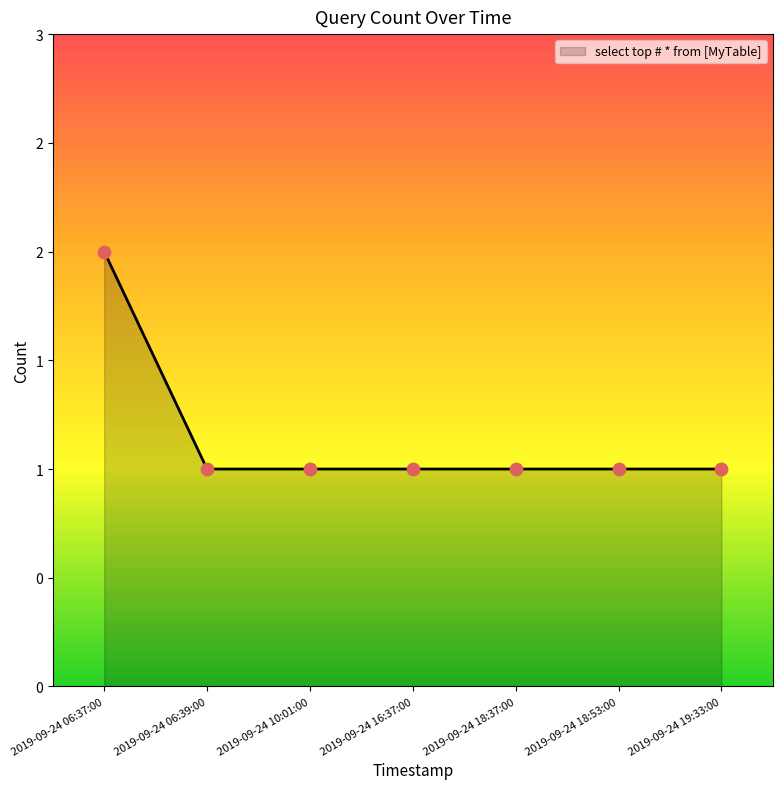

Which has a higher value, 2019-09-24 06:39:00 or 2019-09-24 10:01:00?

2019-09-24 06:39:00